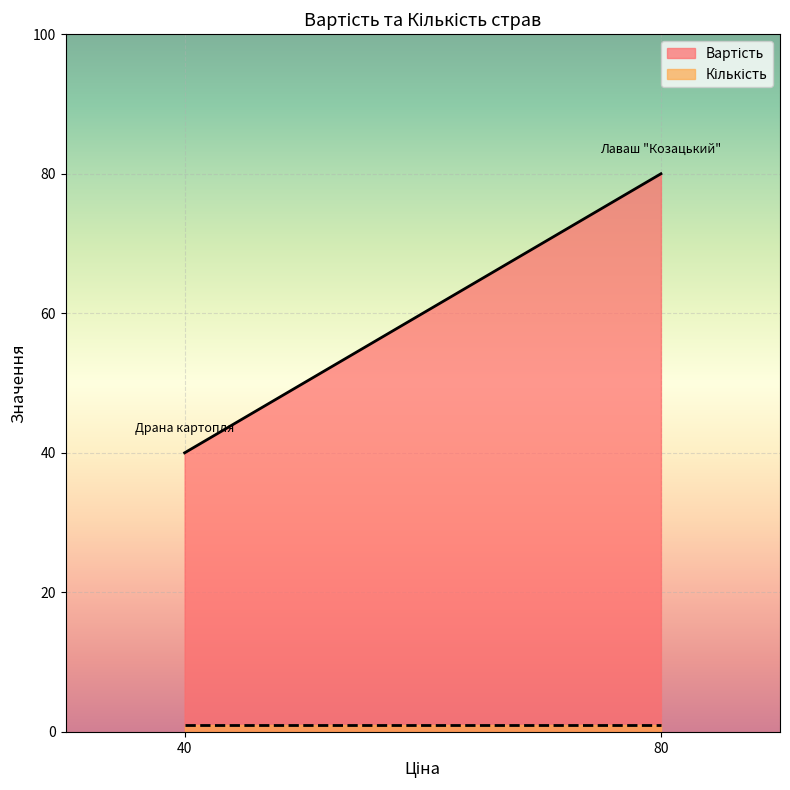

What is the highest value of the Вартість series?

80